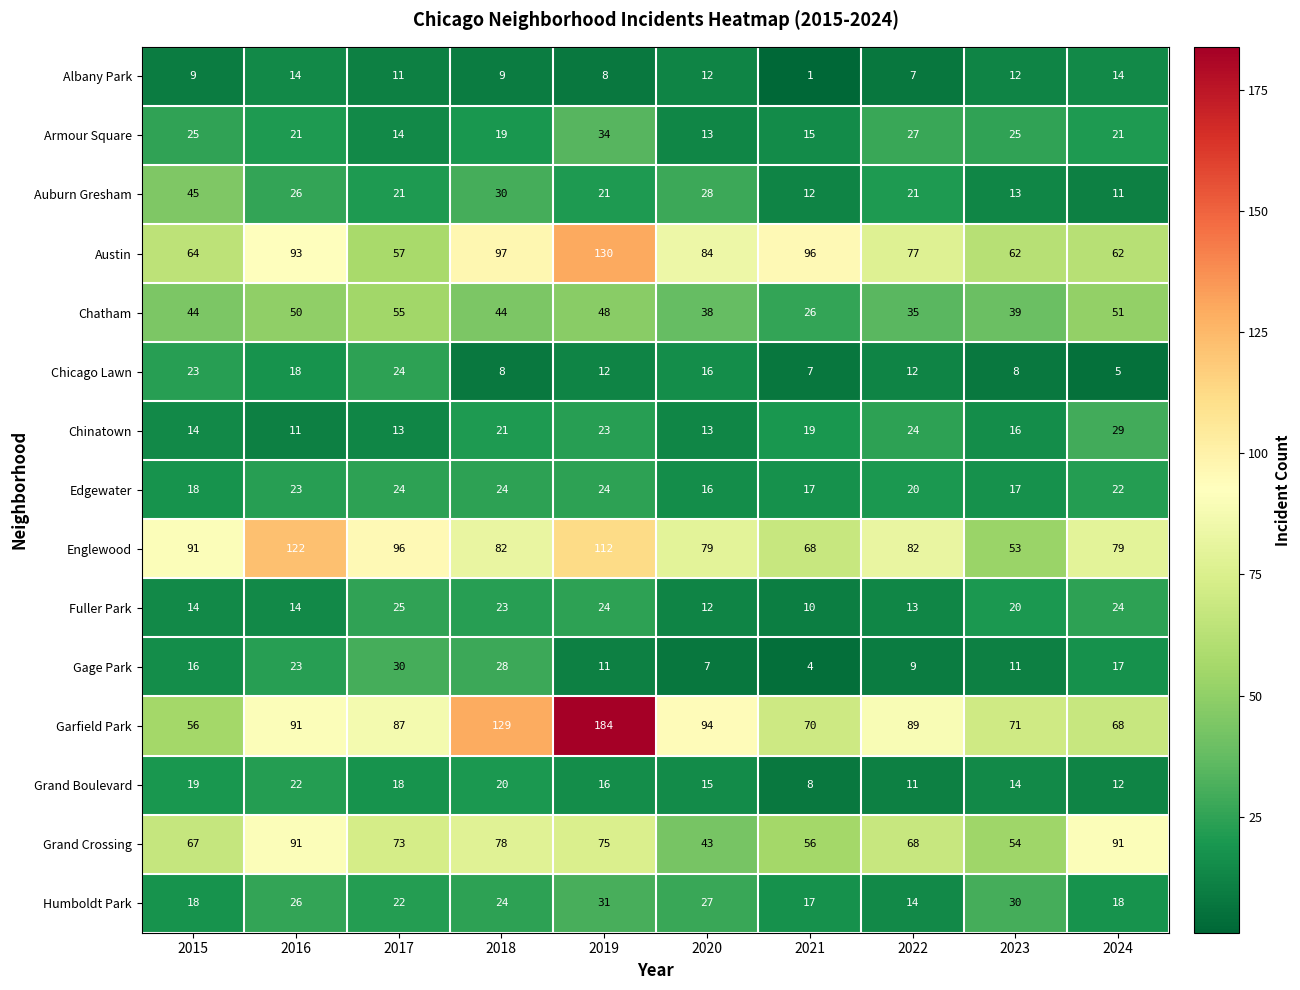

Where does the Austin series first go above 84?

2016